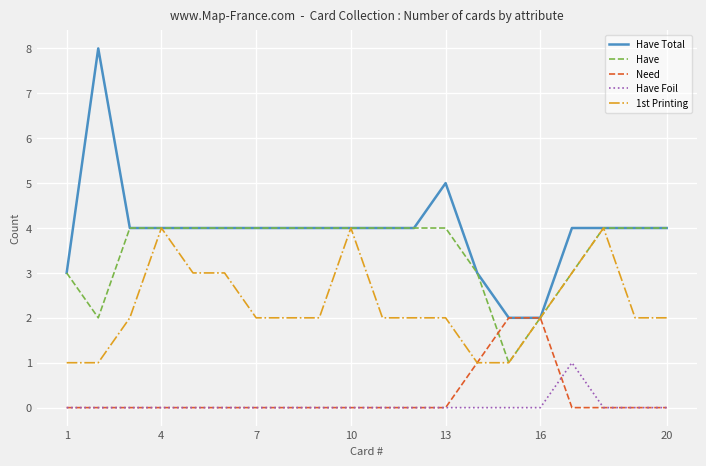

What is the maximum value shown in the chart?

8